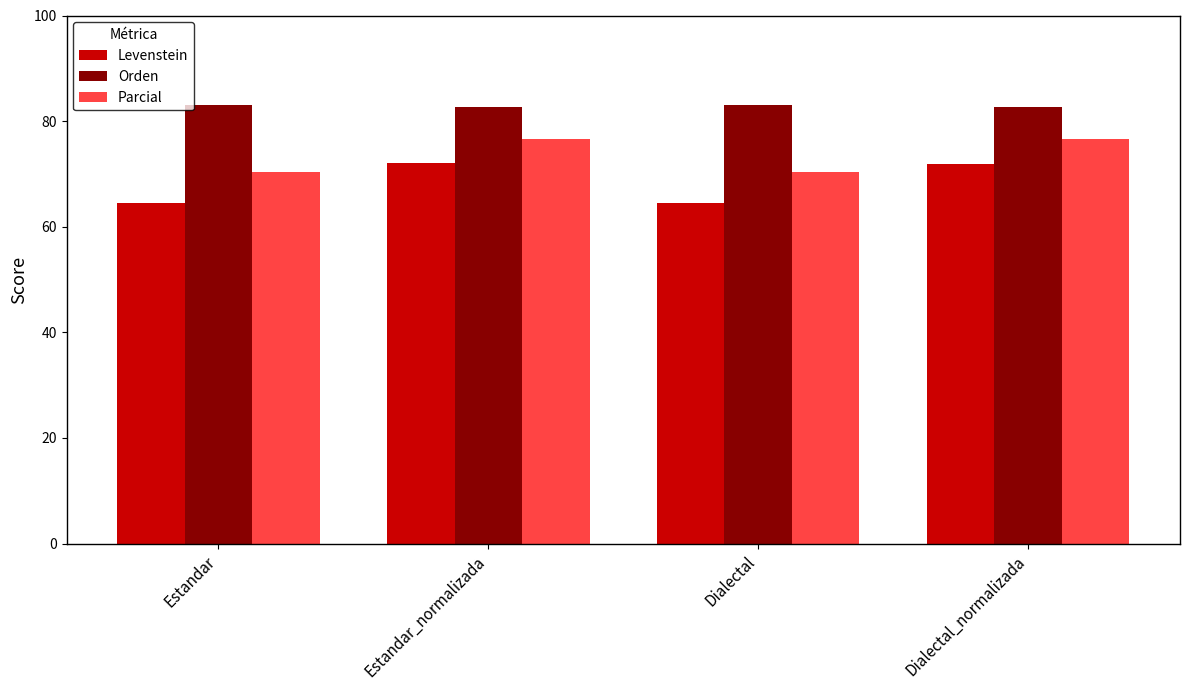

What is the average value of the Orden series?

82.9